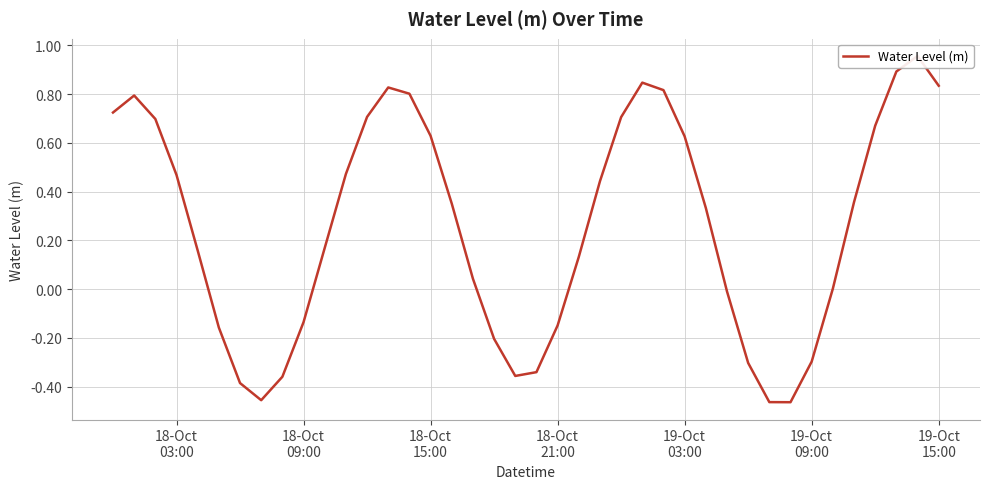

How many positive values are there?

26